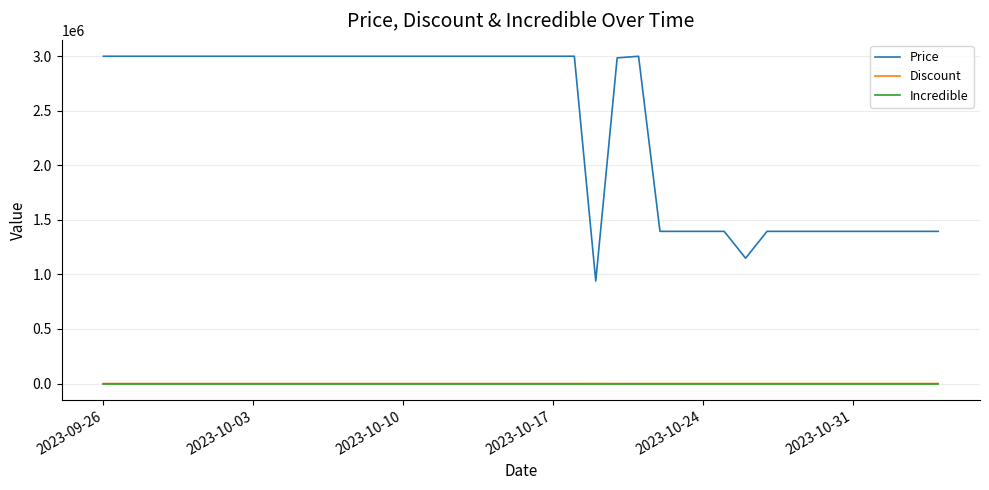

Which series has the widest spread of values?

Price